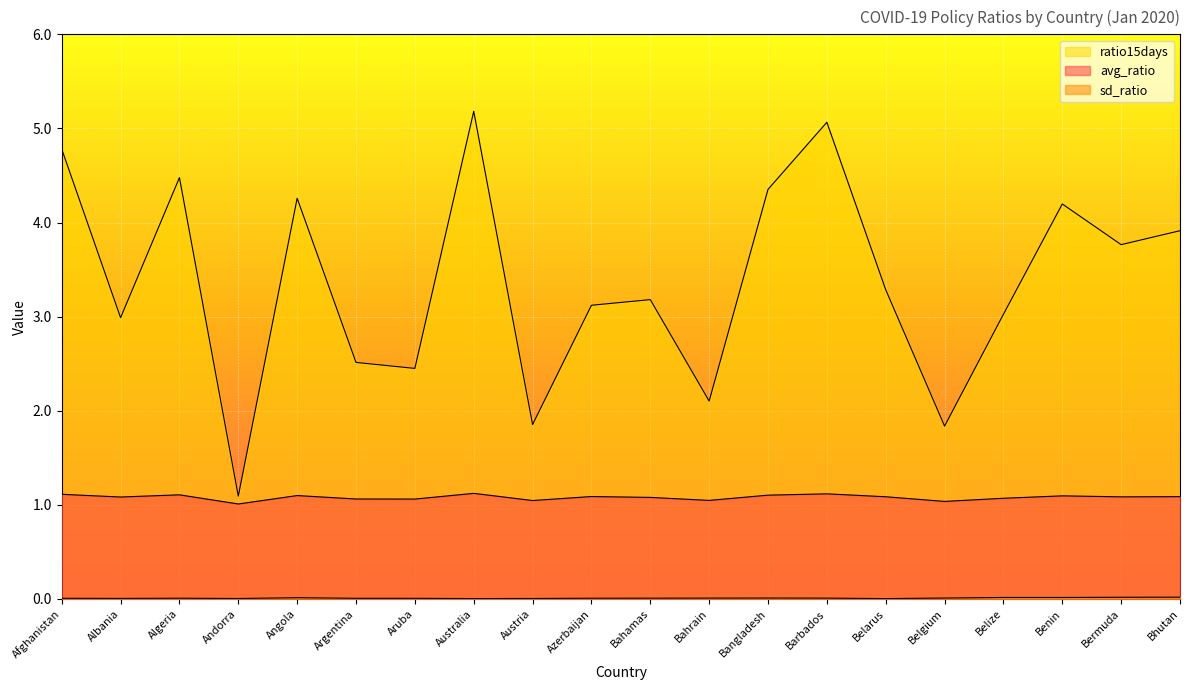

What are all the series names shown in the legend?

avg_ratio, sd_ratio, ratio15days